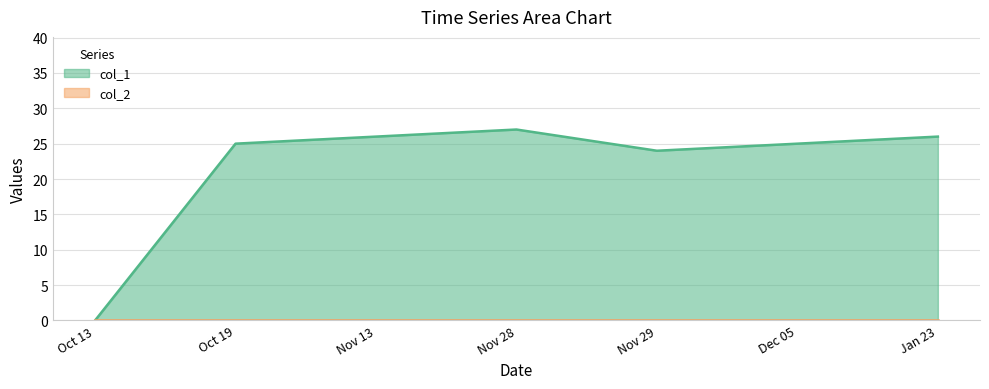

What is the average value?

22